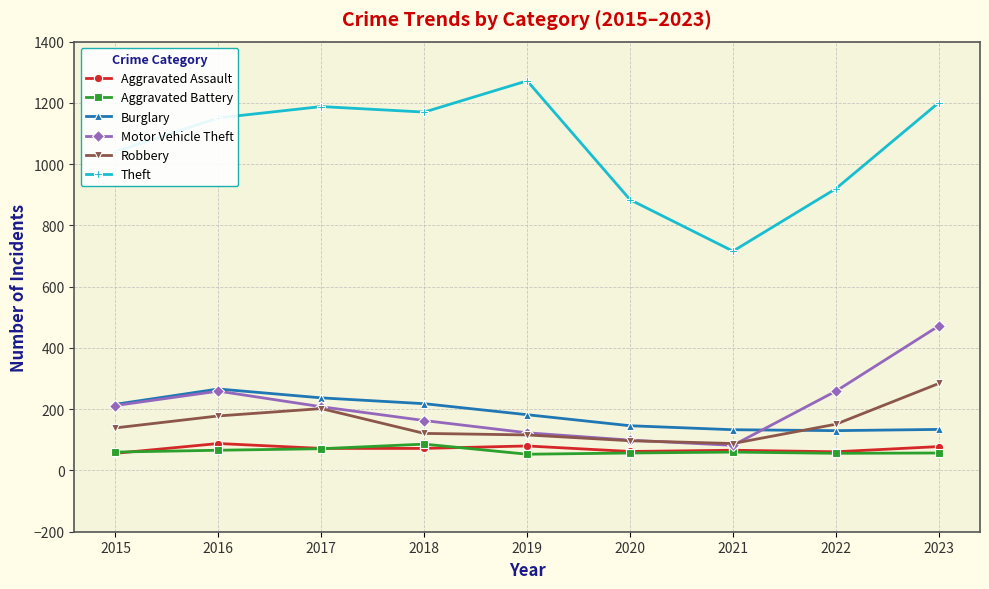

How many categories are shown in the chart?

9